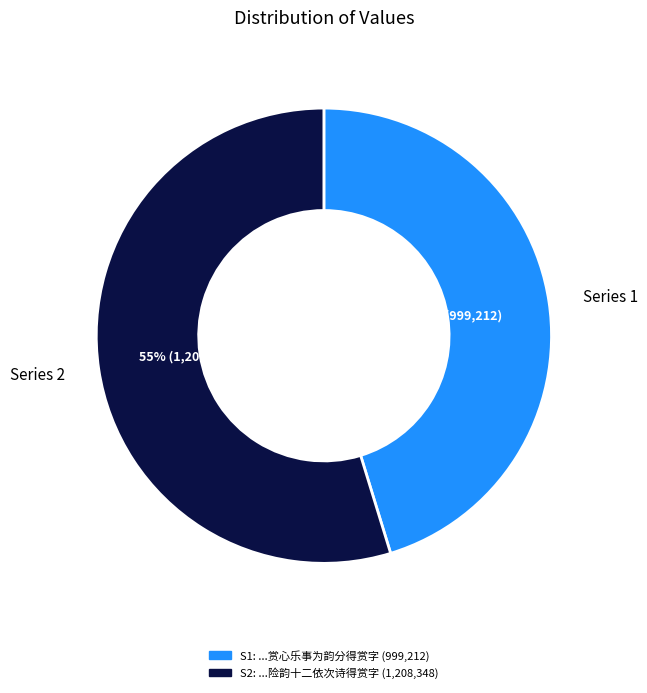

To the nearest percent, what is the average slice percentage?

50%